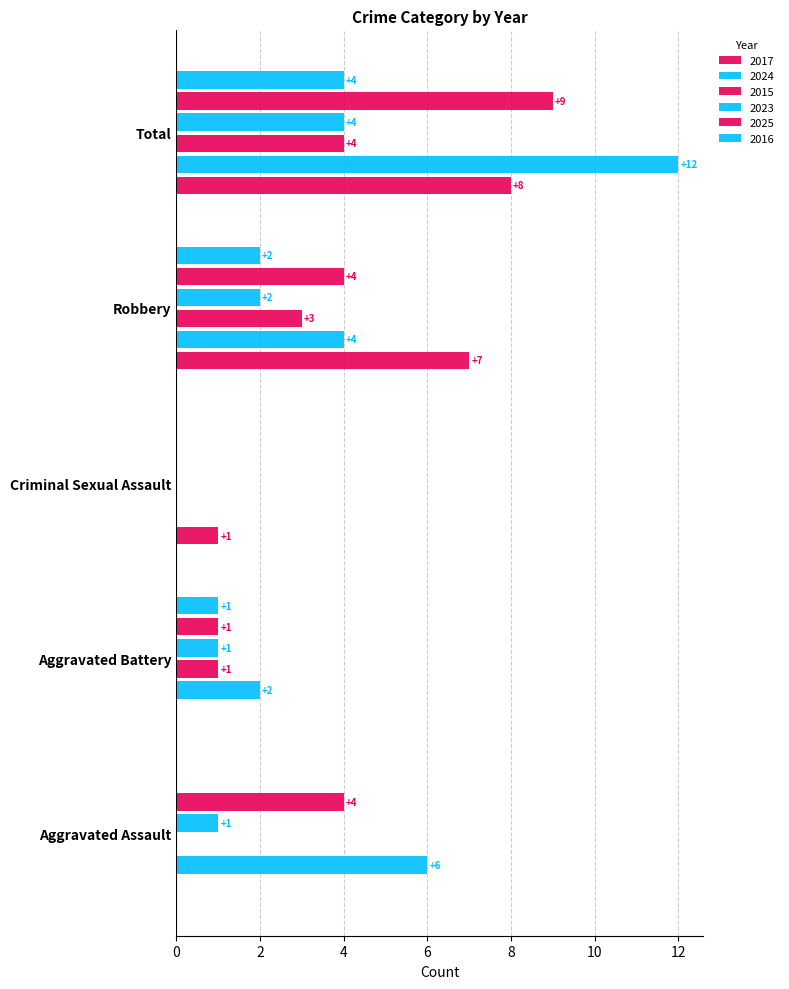

What is the difference between the 2025 values at Total and Aggravated Battery?

8